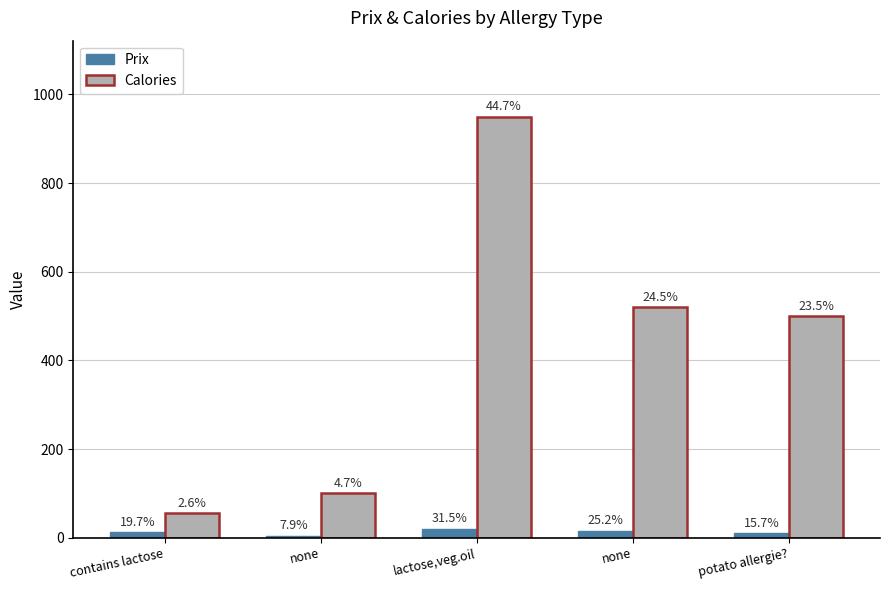

At how many categories does at least one series exceed 169?

3